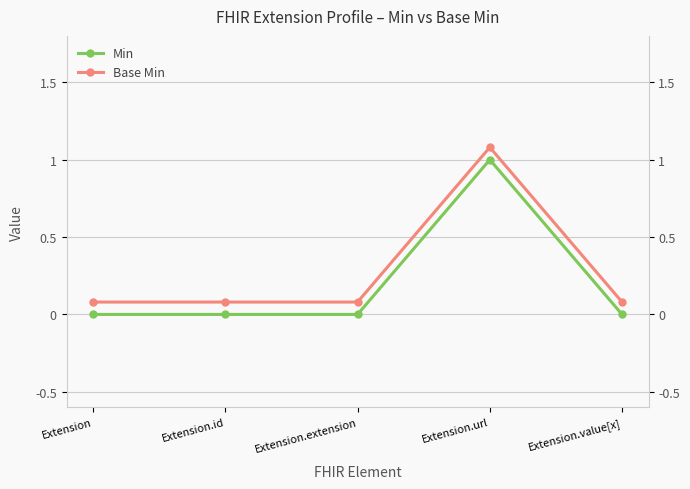

Reading left to right, what are all the values shown in this chart?

Min: Extension=0.0	Extension.id=0.0	Extension.extension=0.0	Extension.url=1.0	Extension.value[x]=0.0
Base Min: Extension=0.1	Extension.id=0.1	Extension.extension=0.1	Extension.url=1.1	Extension.value[x]=0.1